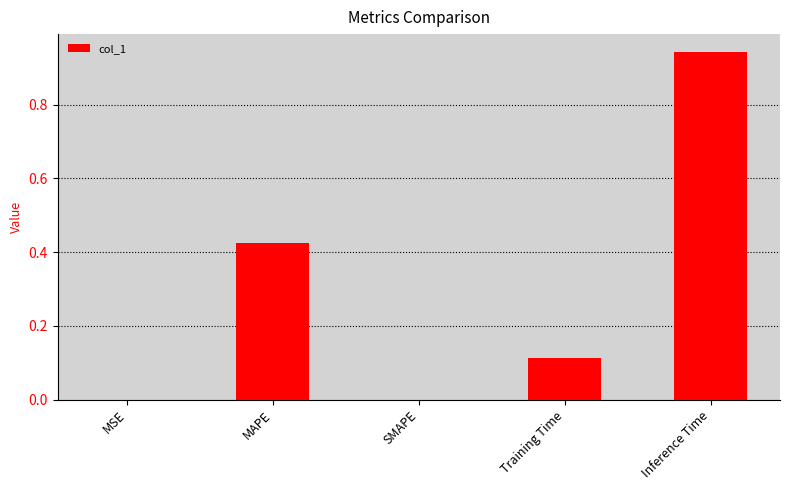

Count the number of categories in the chart.

5